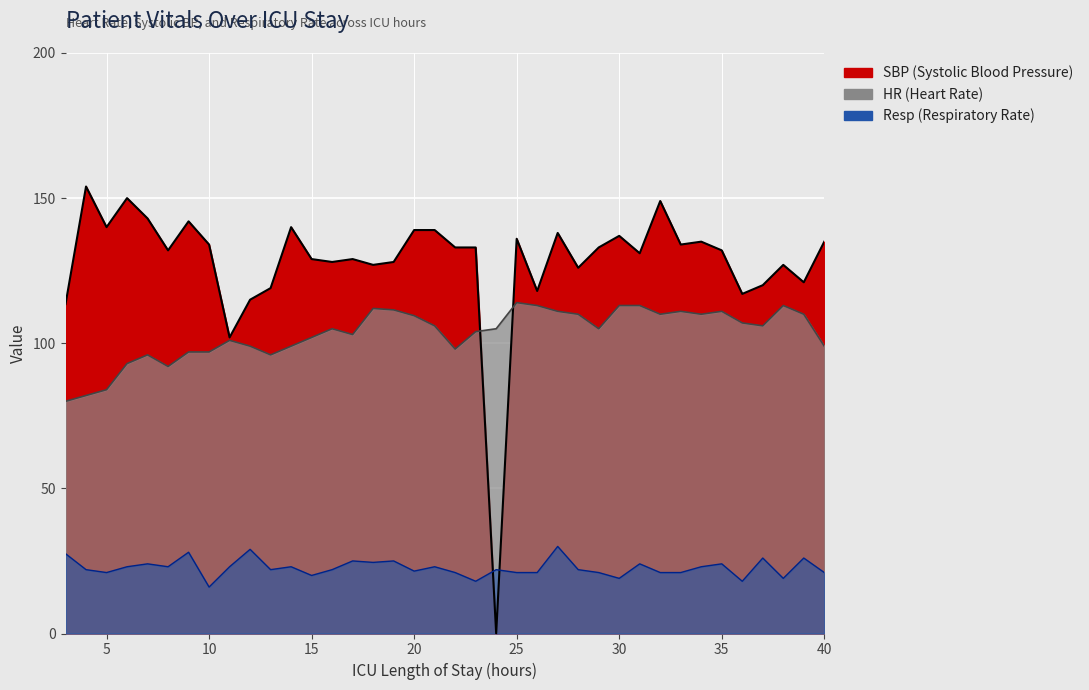

What is the average value of the Resp series?

22.6